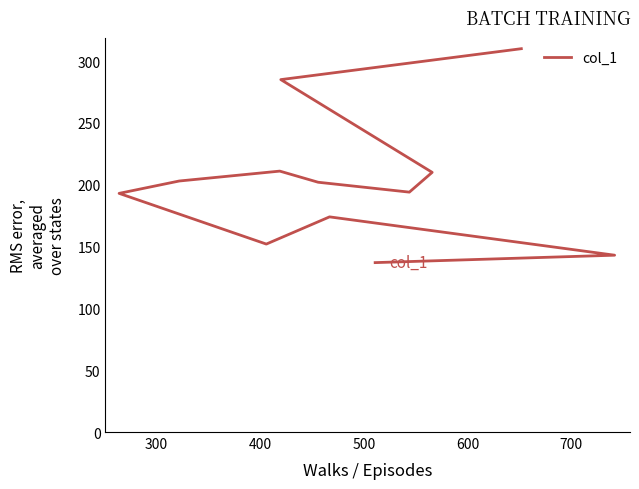

What is the value of the 6th point from the left?

211